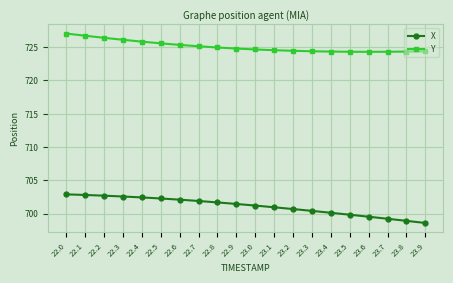

Read the Y value at 22.3.

726.1